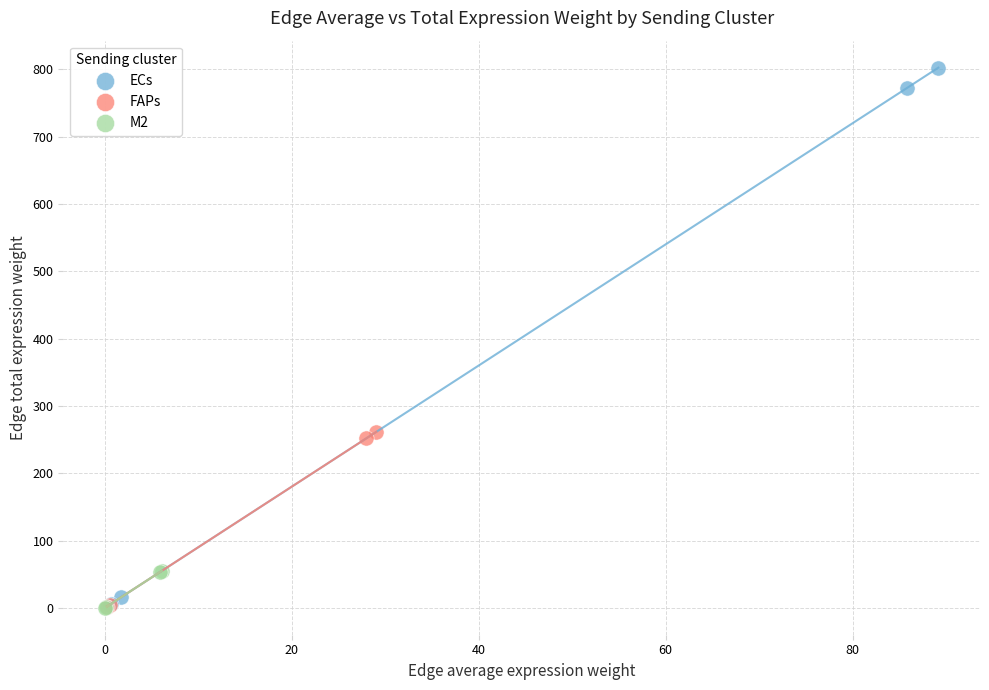

Which series has the largest Y range (max minus min)?

ECs